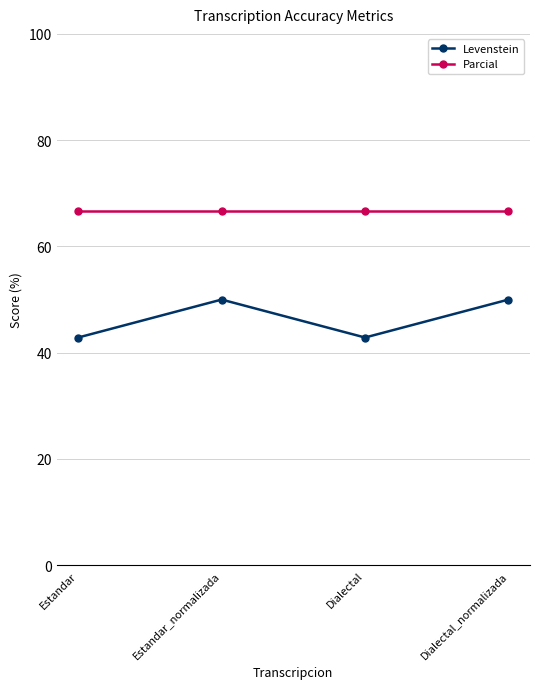

What is the value of the Parcial point at the 3rd from the left?

66.7